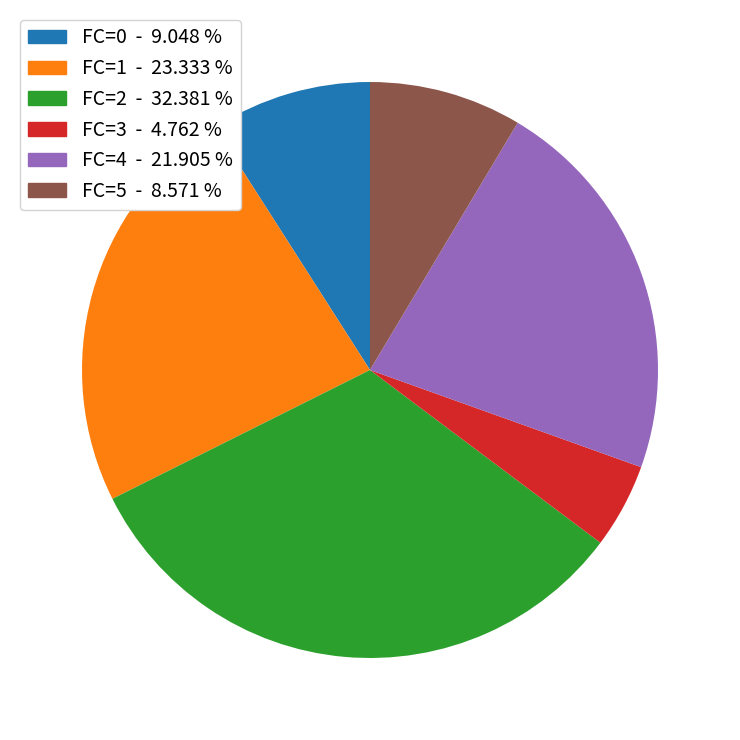

What is the smallest slice in the pie chart?

FC=3